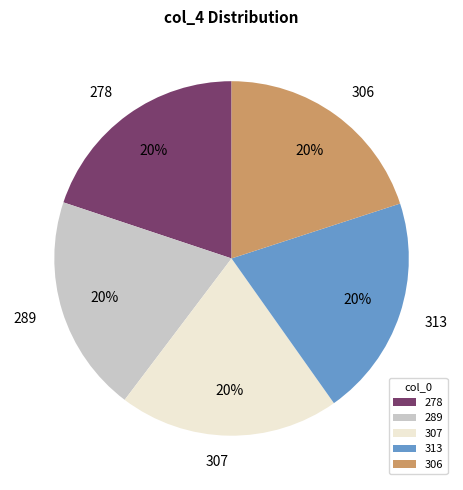

Is 313 the majority of the pie?

No